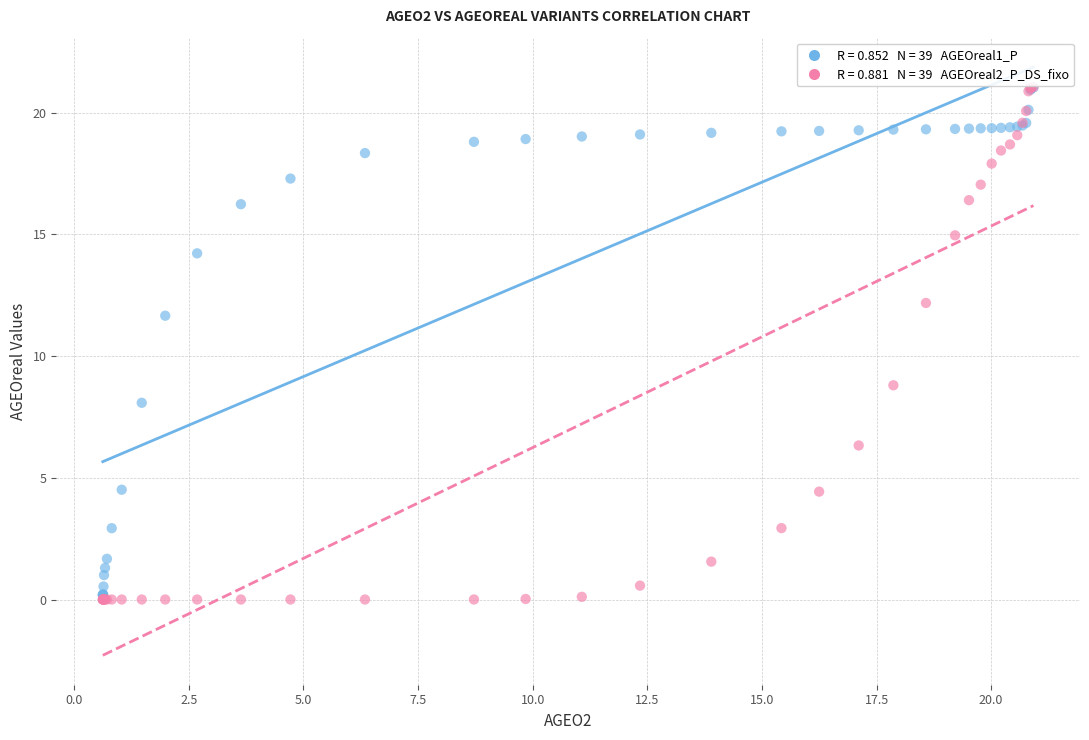

Across all series, what Y value is closest to 10?

8.8